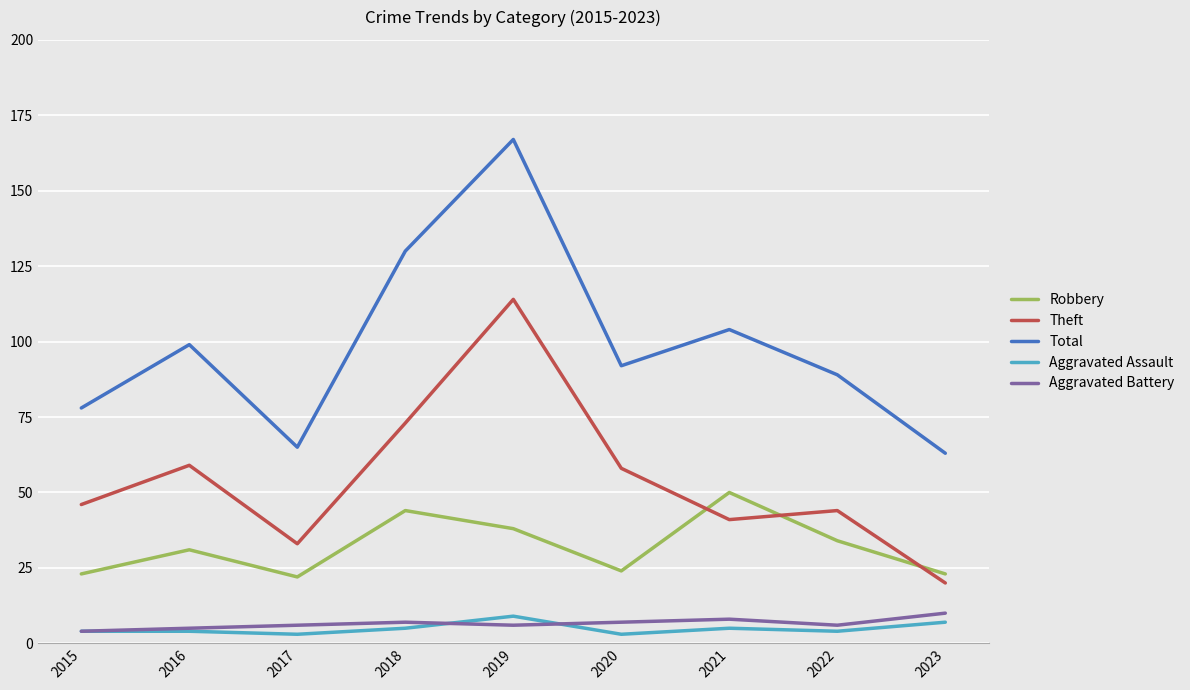

The Theft series shows 61 at 2015. True or false?

False